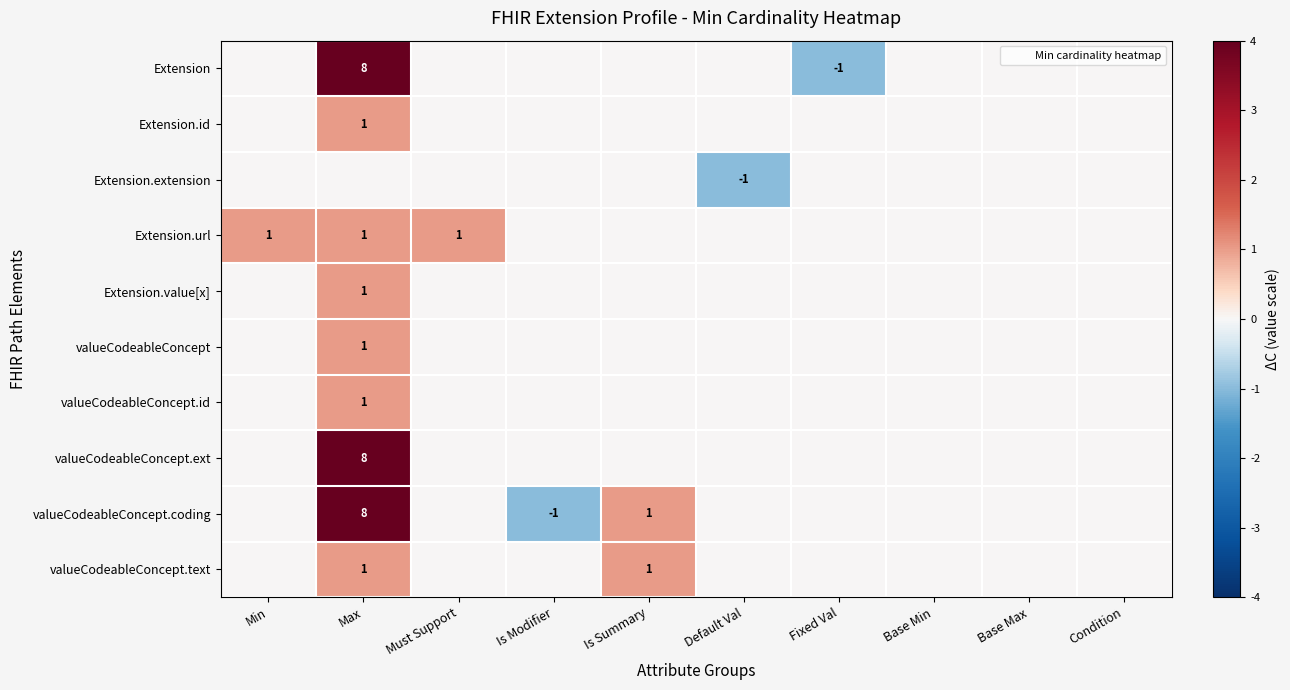

The value of Extension.id at Base Max is 0. True or false?

True